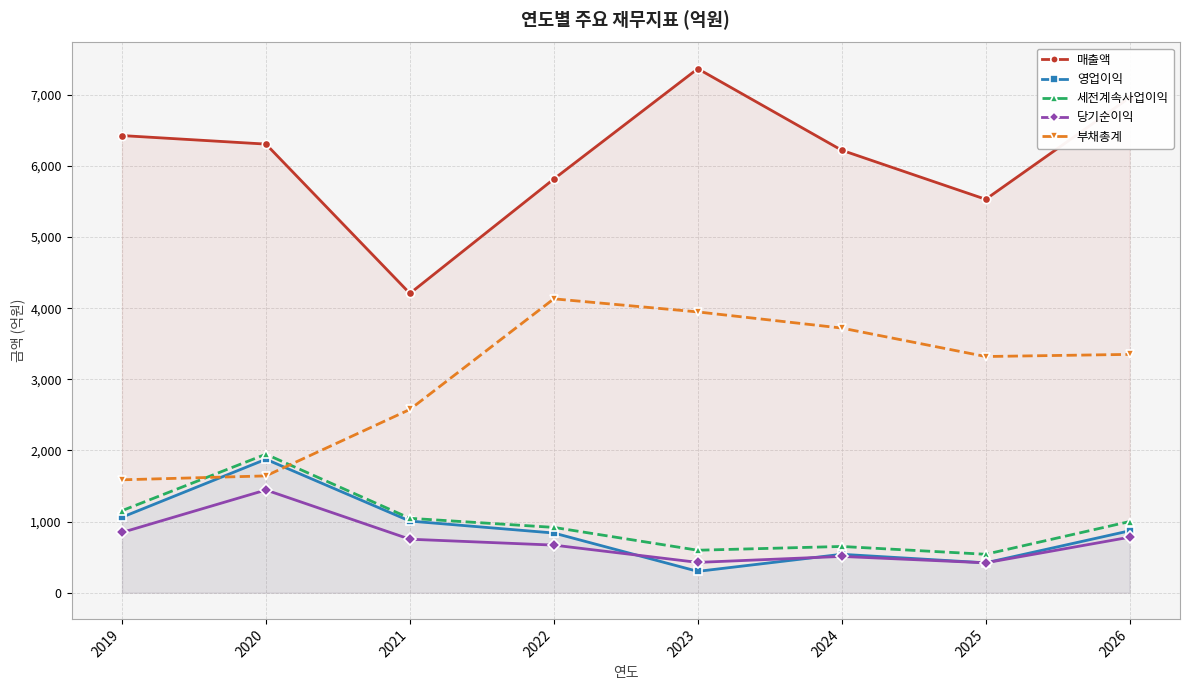

Reading left to right, what are all the values shown in this chart?

매출액: 6426	6306	4207	5815	7366	6220	5530	6960
영업이익: 1061	1876	1007	839	300	540	420	870
세전계속사업이익: 1153	1947	1046	918	597	650	540	1000
당기순이익: 847	1444	752	669	426	510	420	780
부채총계: 1587	1642	2576	4131	3947	3720	3320	3350